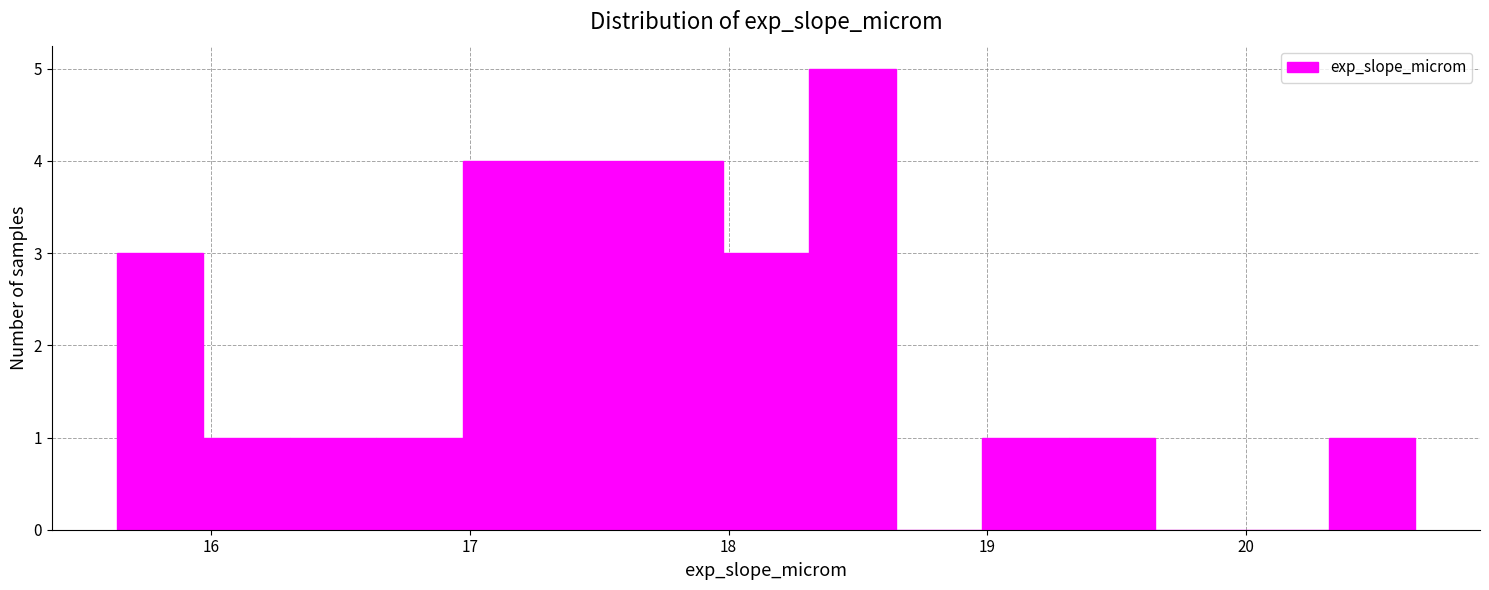

Around what value on the x-axis is the tallest bar? Give the approximate position of its centre, as read against the axis.

18.5